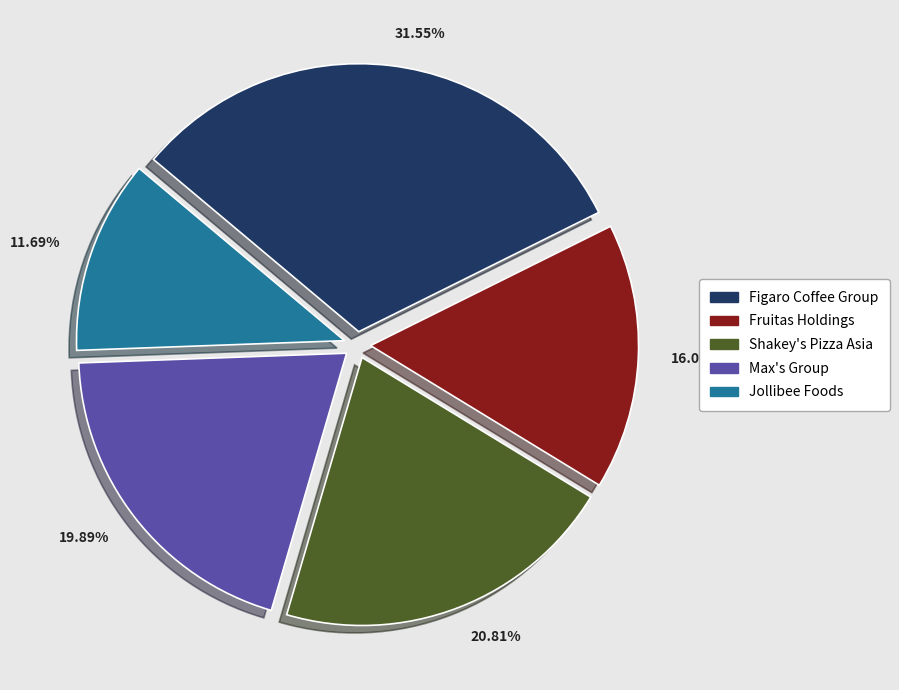

Is Shakey's Pizza Asia the majority of the pie?

No